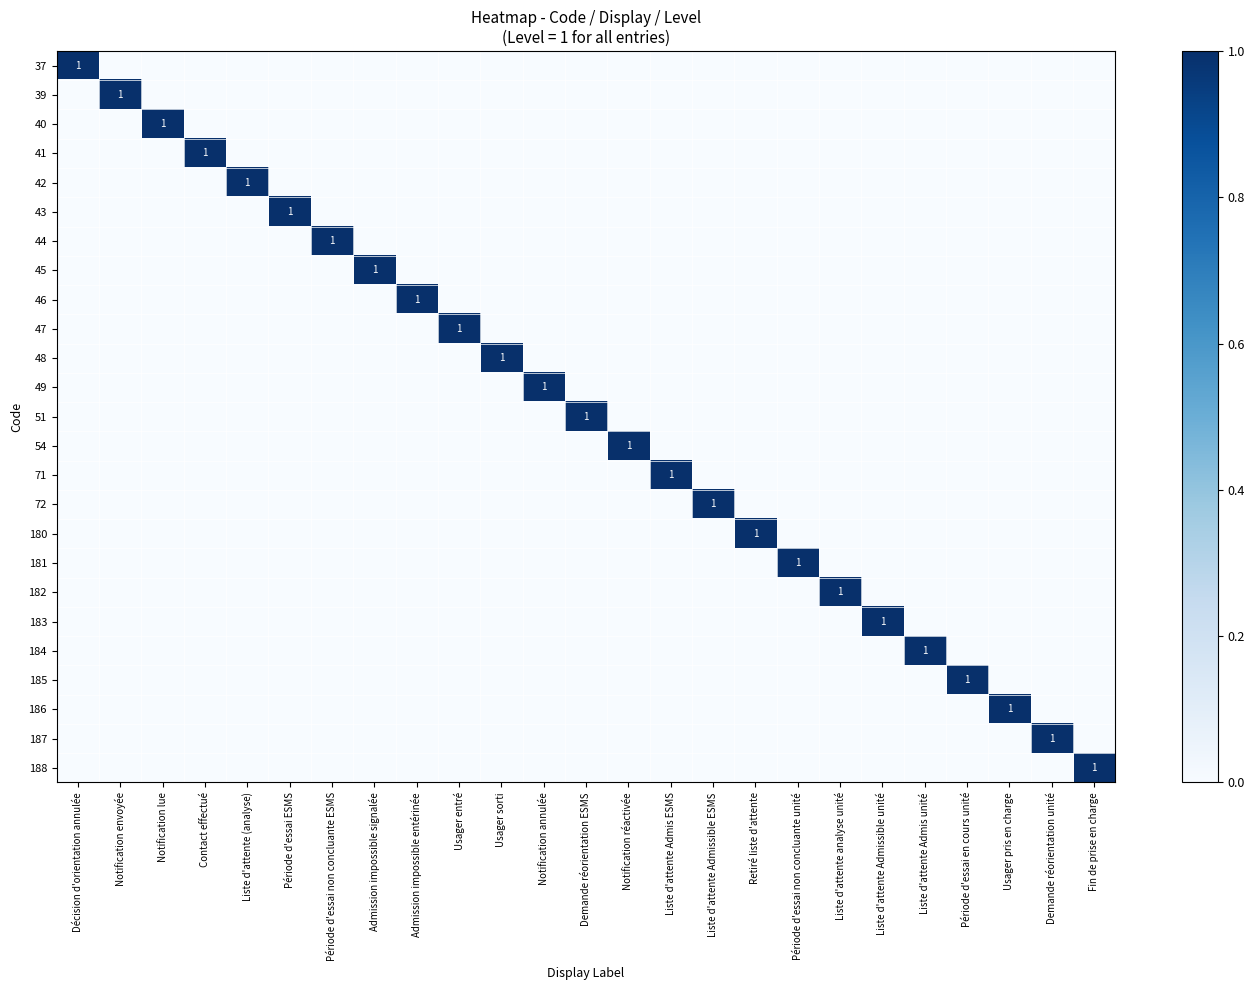

How many categories are shown in the chart?

25